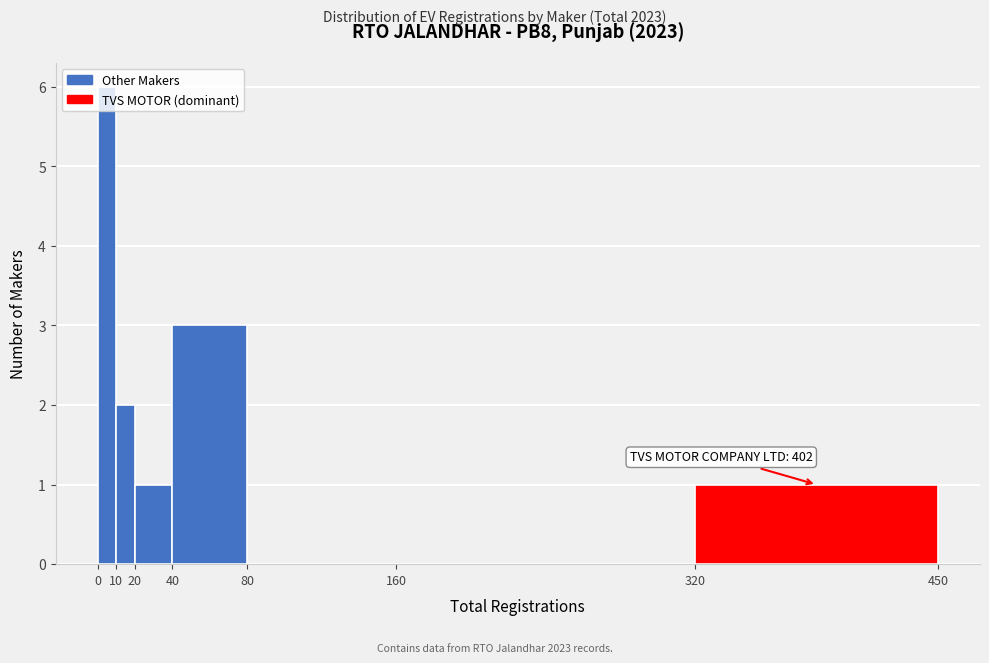

Which range on the x-axis has the tallest bar?

0 to 10